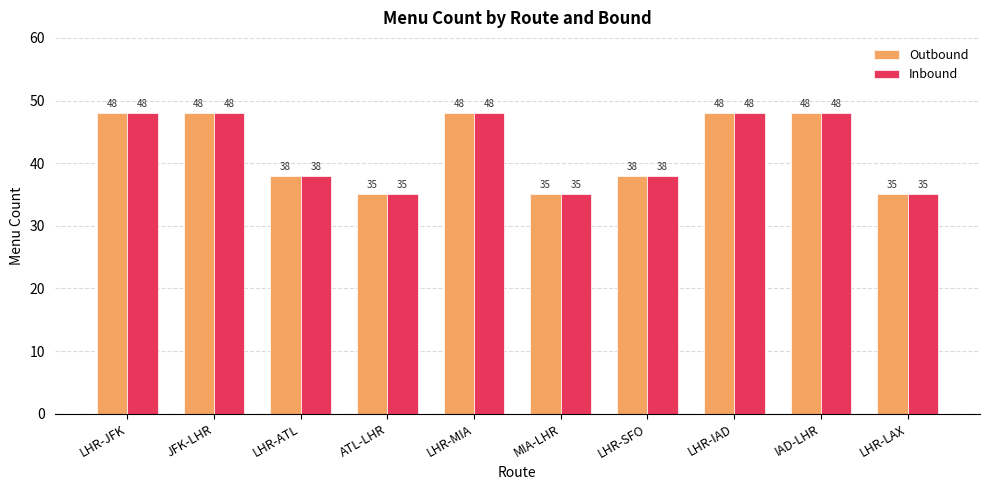

What is the greatest value displayed?

48